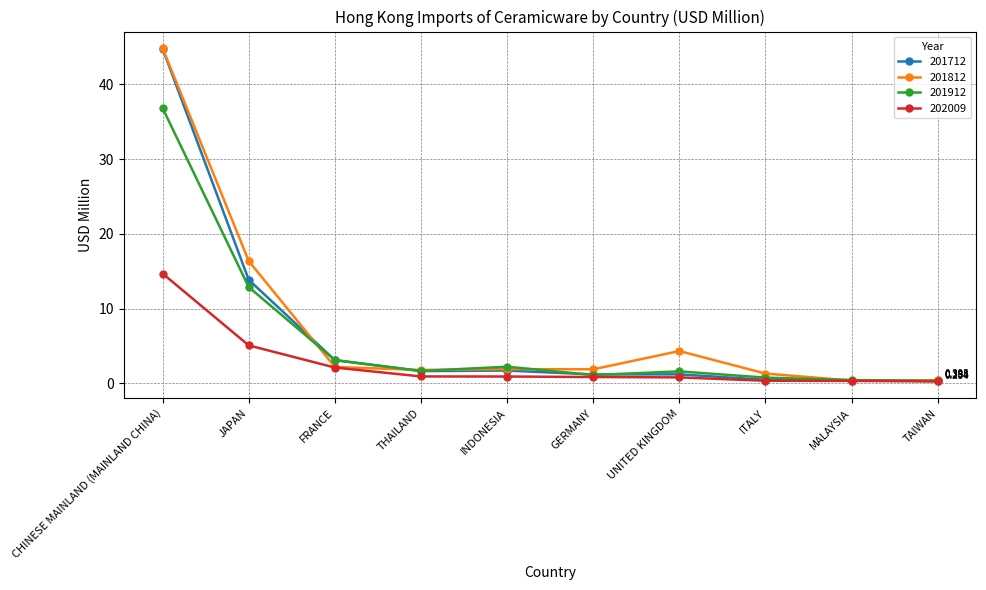

What is the label of the 1st point from the right?

TAIWAN